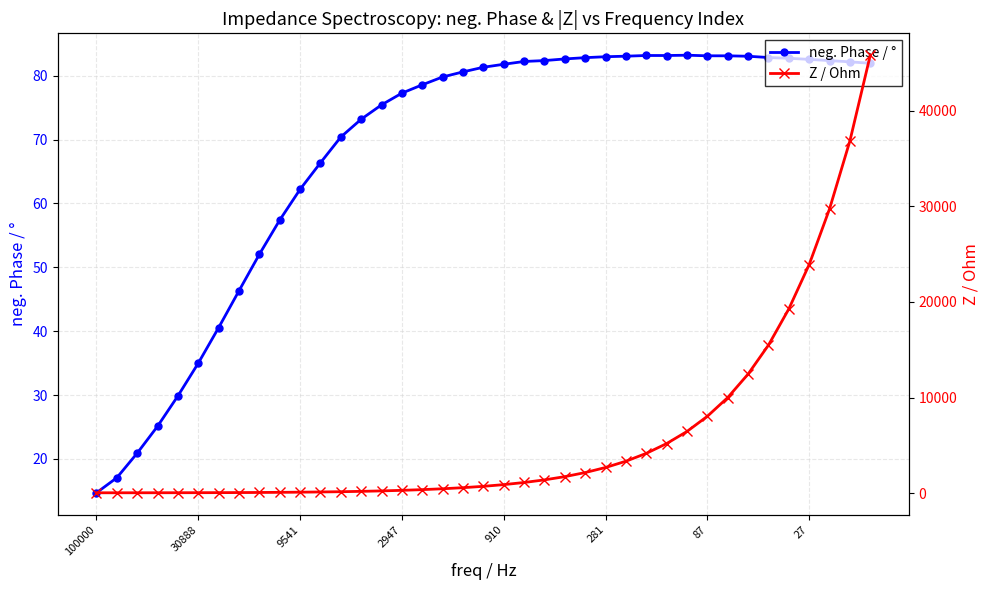

True or false: neg. Phase / ° has more than 1 interior local peaks.

True